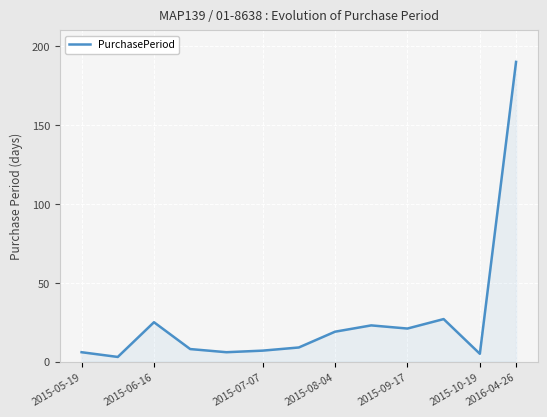

What is the difference between the maximum and minimum values?

187